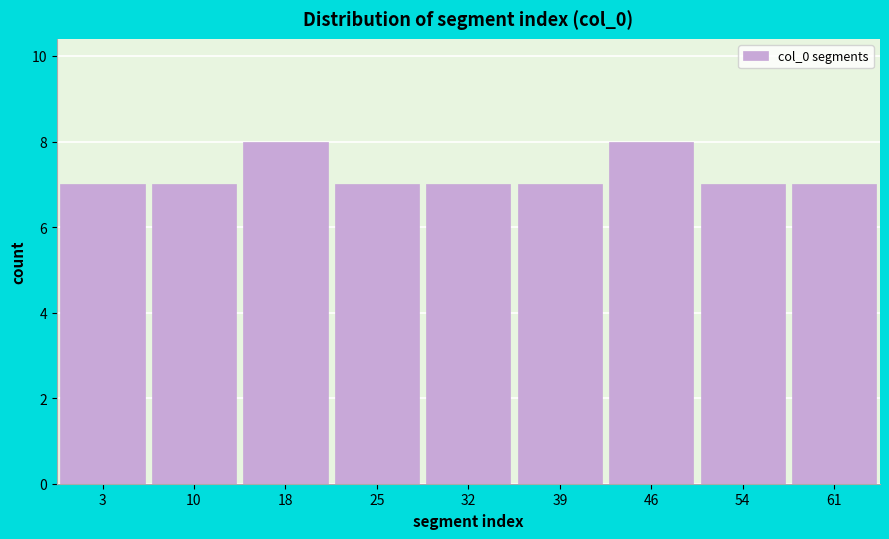

What is the height of the bar covering 43 to 50 on the x-axis? Neither the bar edges nor the heights are printed on the chart, so give them approximately, as read against the axes.

8